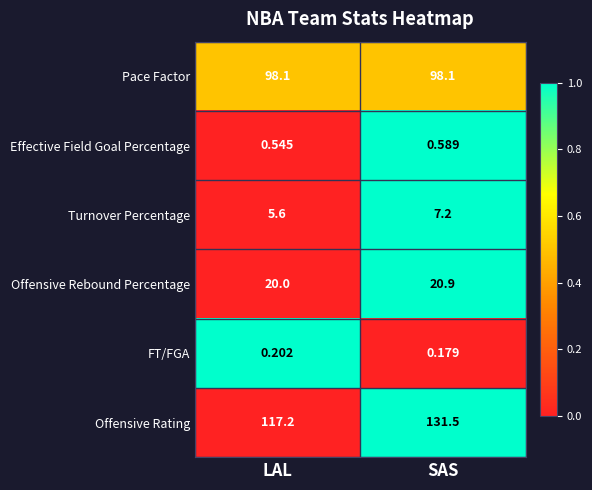

At which category is the sum across all series the highest?

SAS